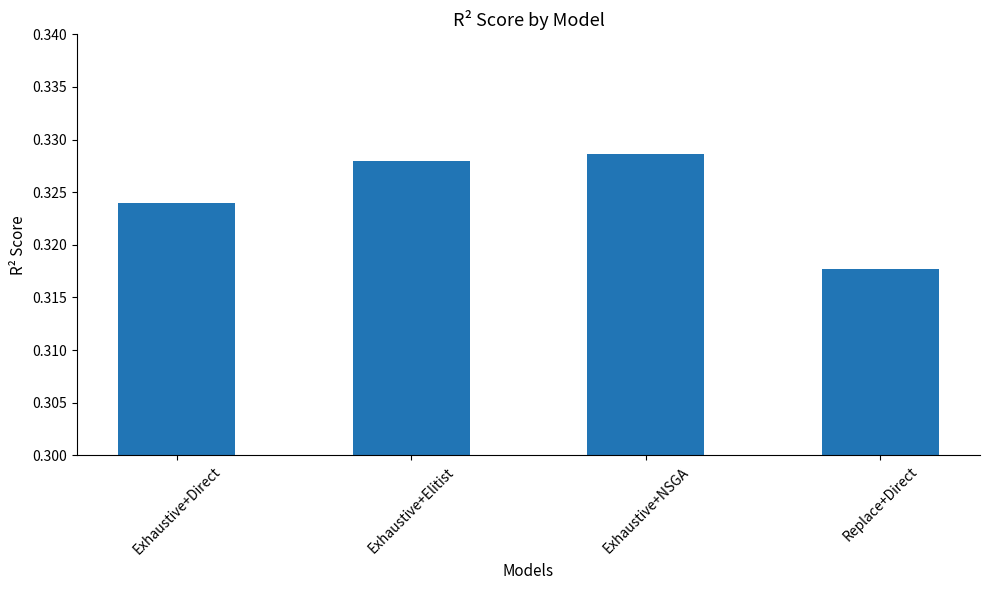

What is the label of the 2nd bar from the right?

Exhaustive+NSGA